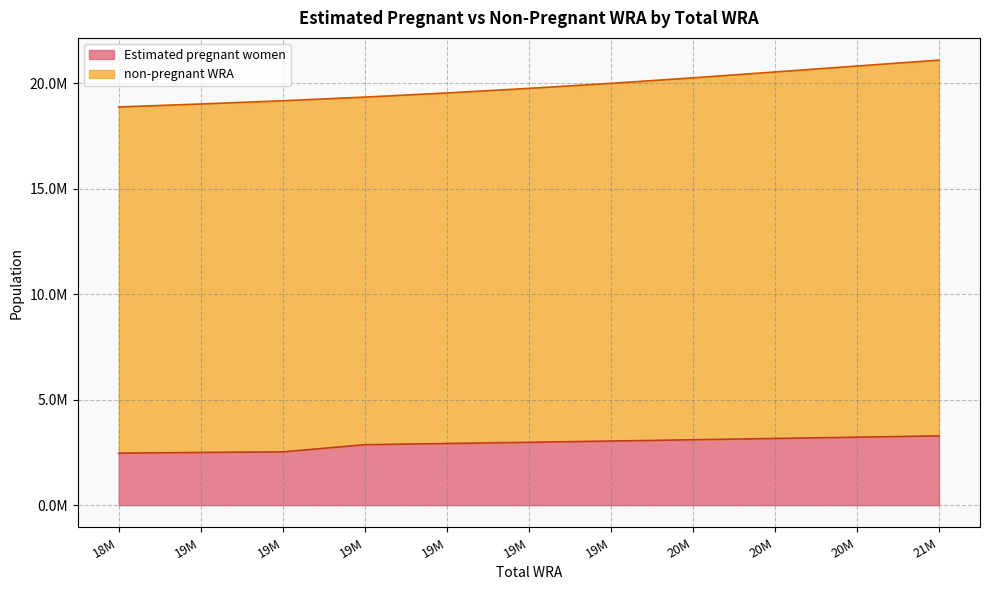

Reading right to left, extract all data points from this chart.

3282784.5	3221373.3	3160183.1	3099262.5	3038660.1	2978383.5	2921742.8	2865297.2	2523529.4	2498834.8	2464636.6